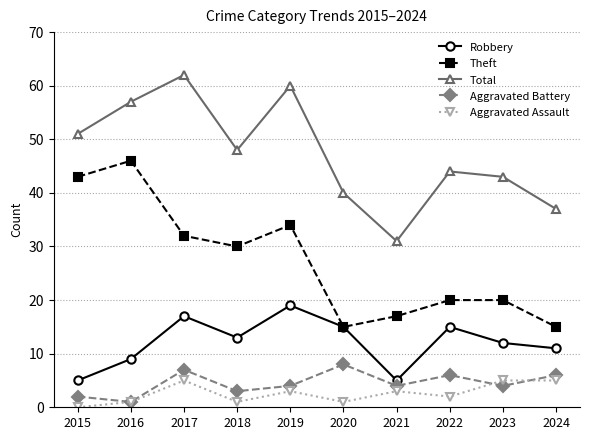

What is the sum of the Aggravated Battery values at 2023 and 2016?

5